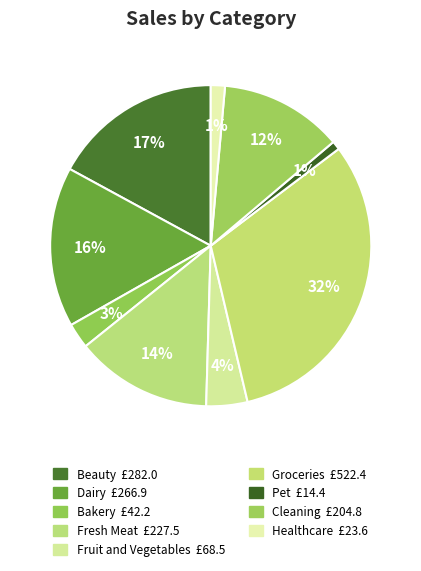

The Dairy slice represents 16% of the pie. True or false?

True